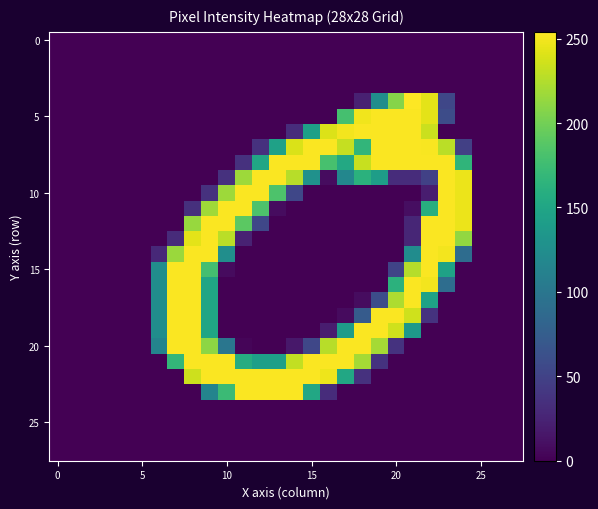

At how many categories does at least one series exceed 145?

18